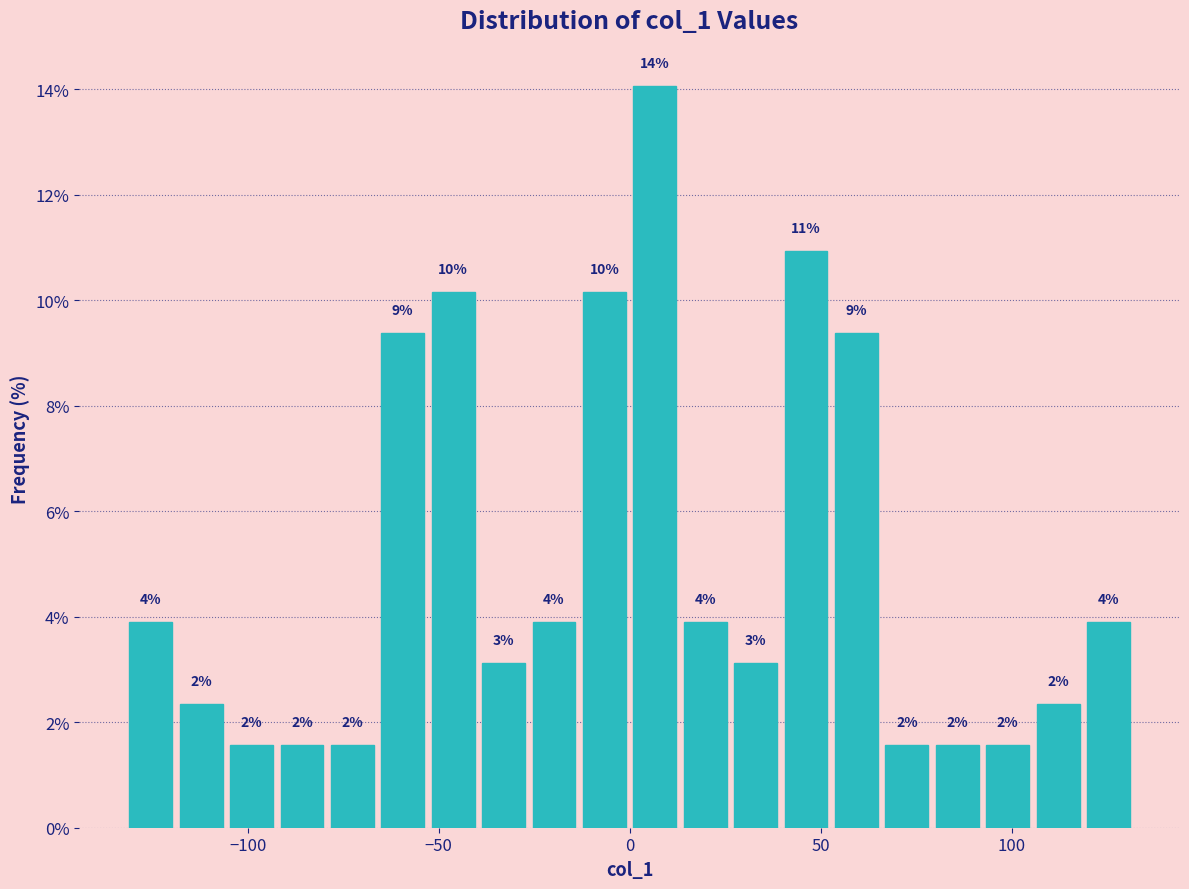

Around what value on the x-axis is the tallest bar? Give the approximate position of its centre, as read against the axis.

5